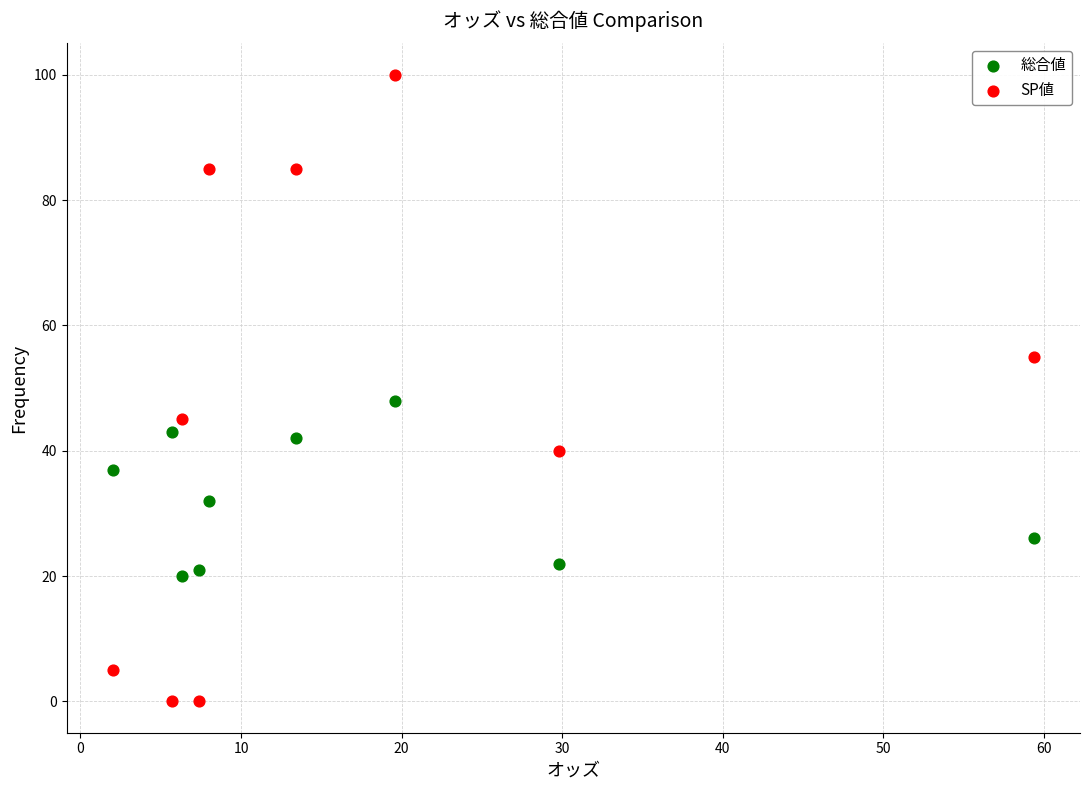

Which series contains the highest Y value?

SP値